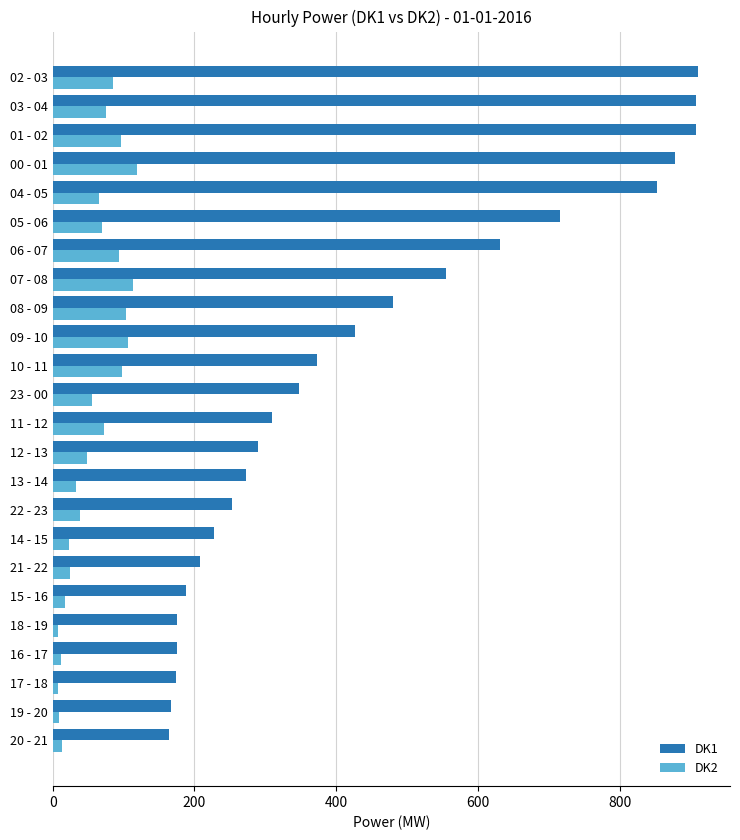

Which series has the largest total across all categories?

DK1